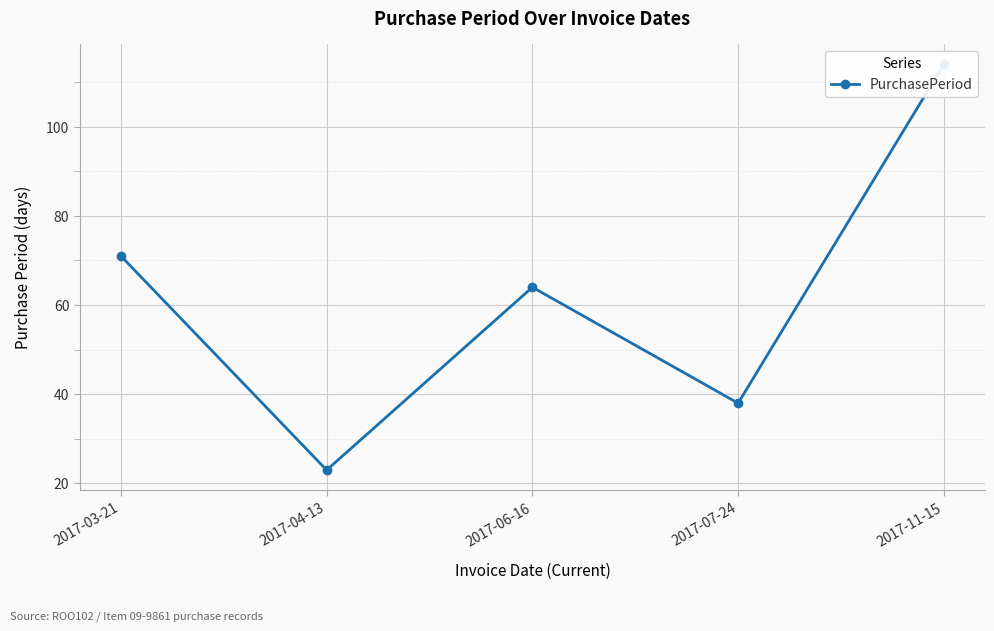

Count the number of values greater than 64.

2